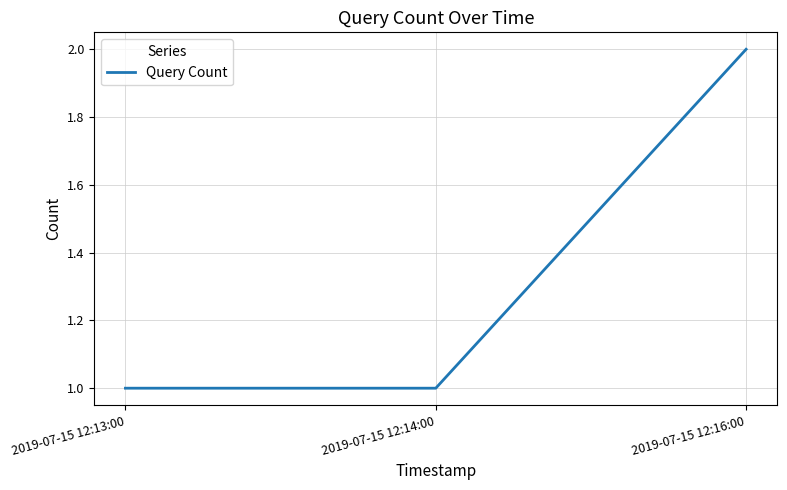

What is the difference between the values at 2019-07-15 12:16:00 and 2019-07-15 12:13:00?

1